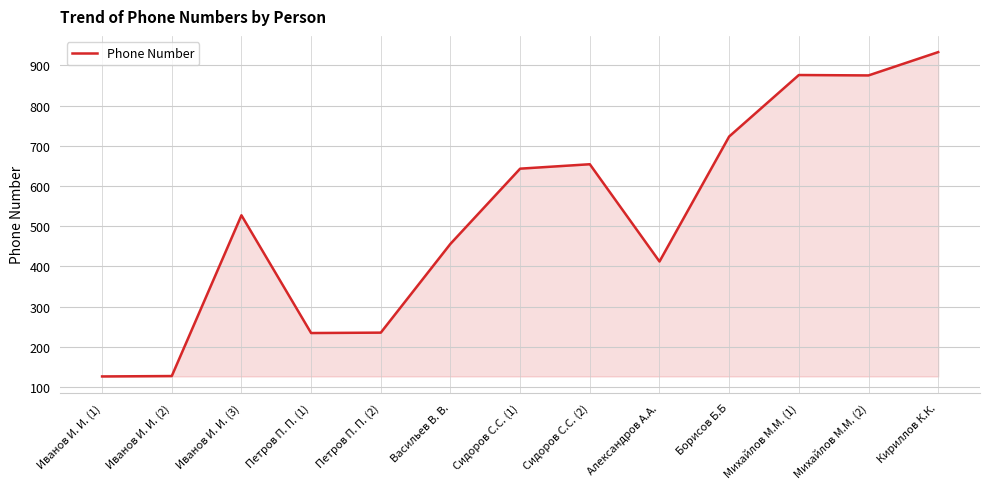

What is the difference between the values at Сидоров С.С. (1) and Васильев В. В.?

187